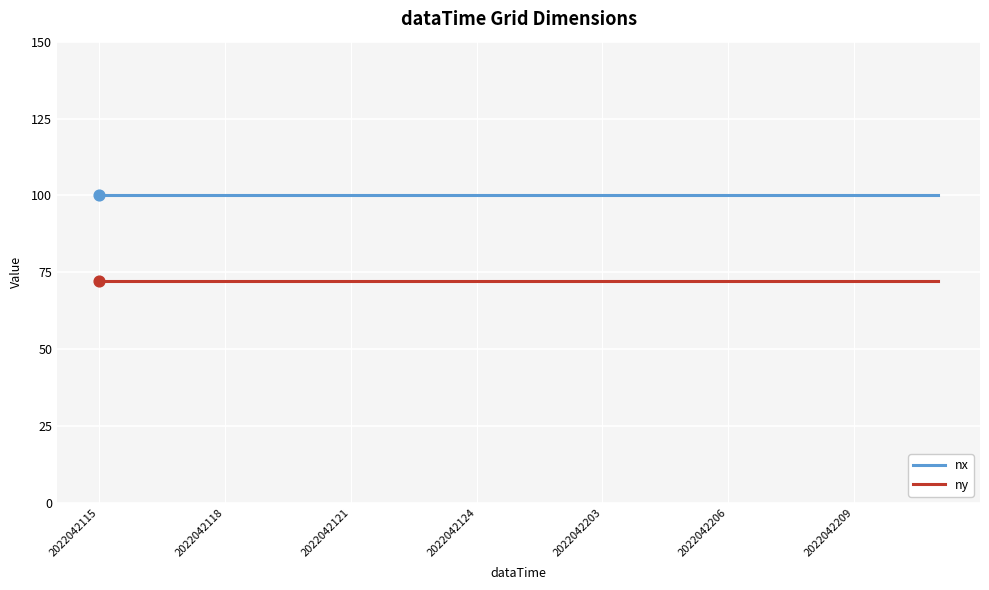

What are all the series names shown in the legend?

nx, ny